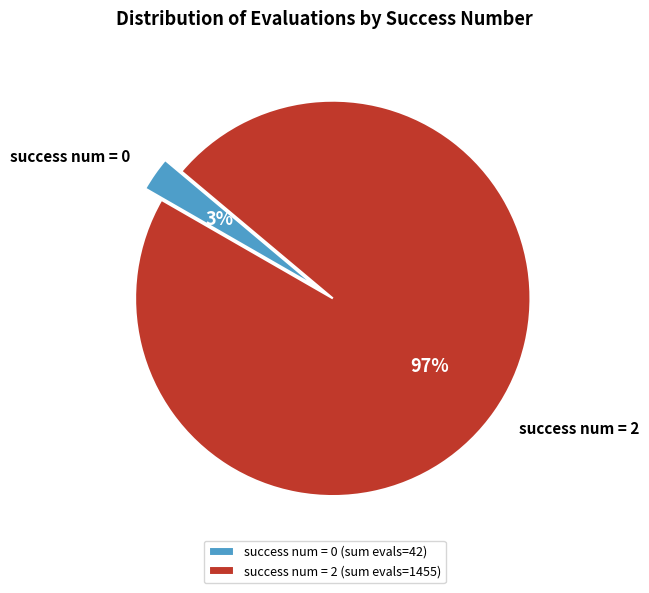

To the nearest percent, what percentage of the pie is success num = 2?

97%